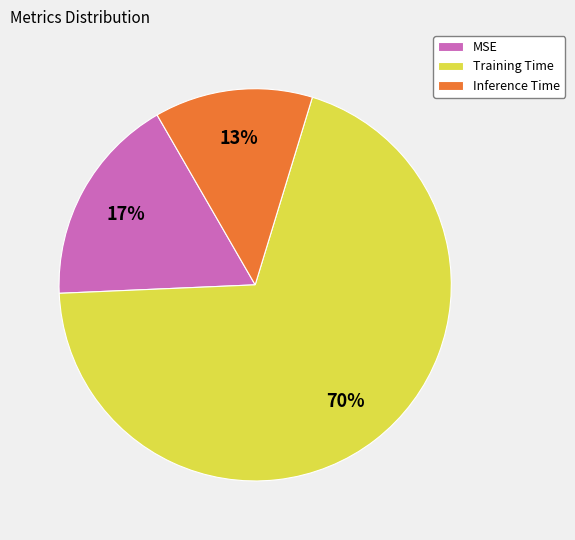

Is there any slice that represents more than half of the pie?

Yes